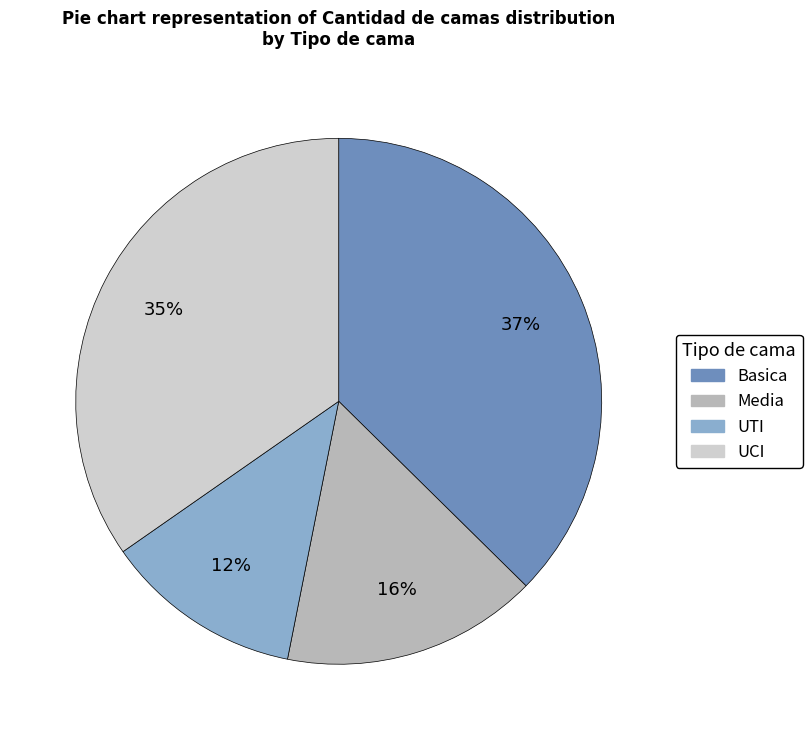

Which slice is the smallest?

UTI